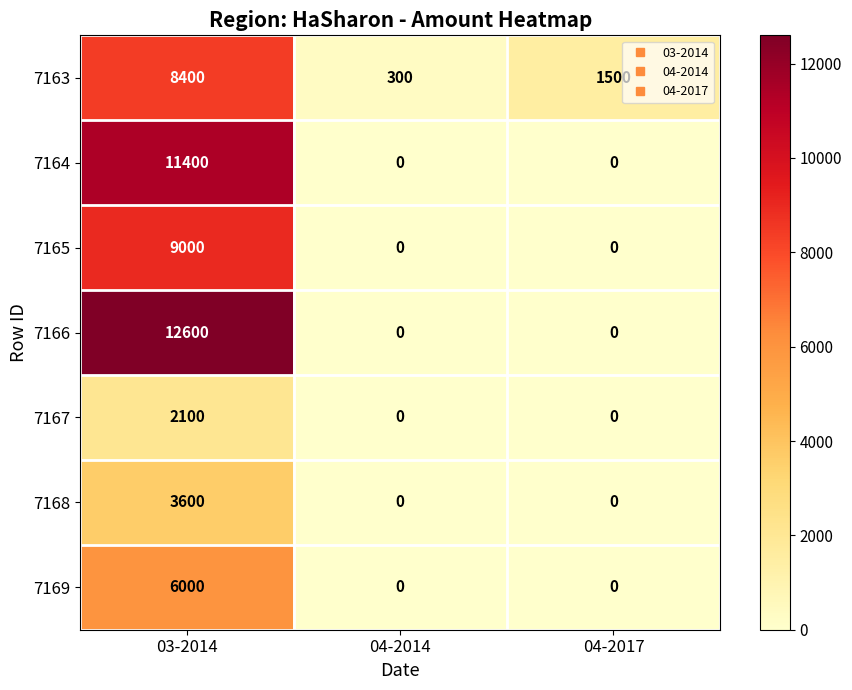

At which category is the sum across all series the highest?

03-2014